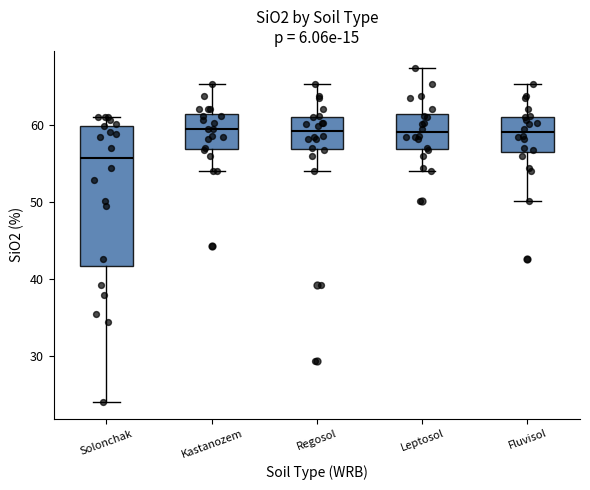

Comparing the boxes themselves (not the whiskers), which one is the tallest?

Solonchak